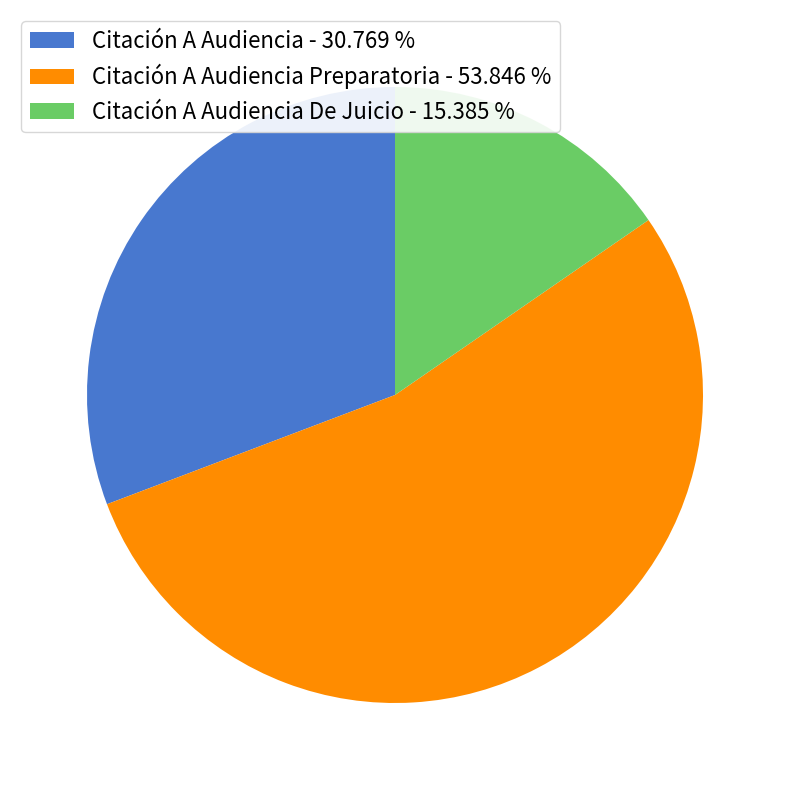

Between Citación A Audiencia Preparatoria - 53.846 % and Citación A Audiencia De Juicio - 15.385 %, which is larger?

Citación A Audiencia Preparatoria - 53.846 %